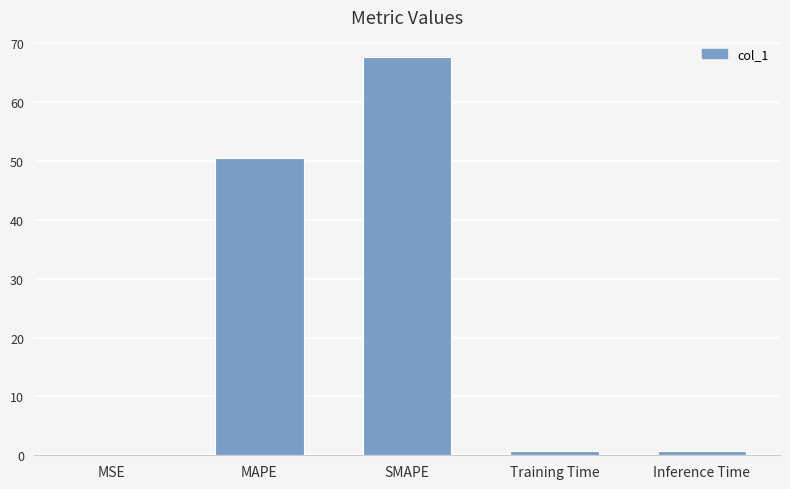

The value at Training Time is 0.7. True or false?

True